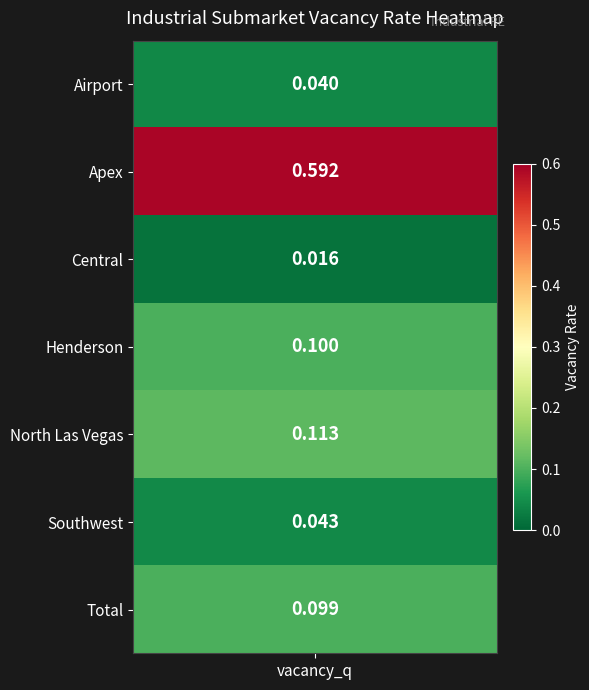

Reading right to left, extract all data points from this chart.

0.1	0.0	0.1	0.1	0.0	0.6	0.0